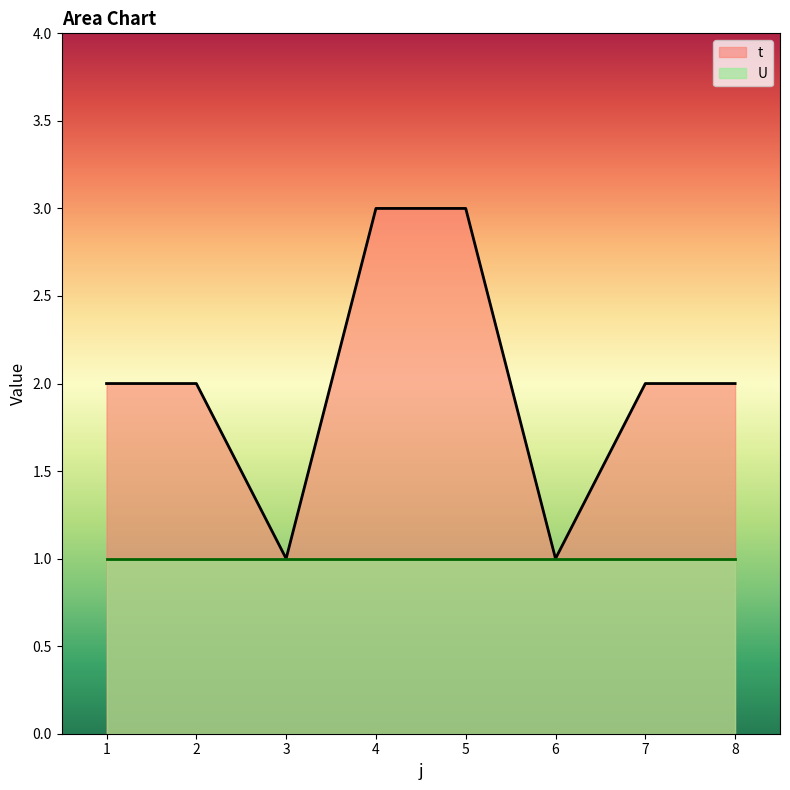

True or false: the data shows 1 at 3.

True